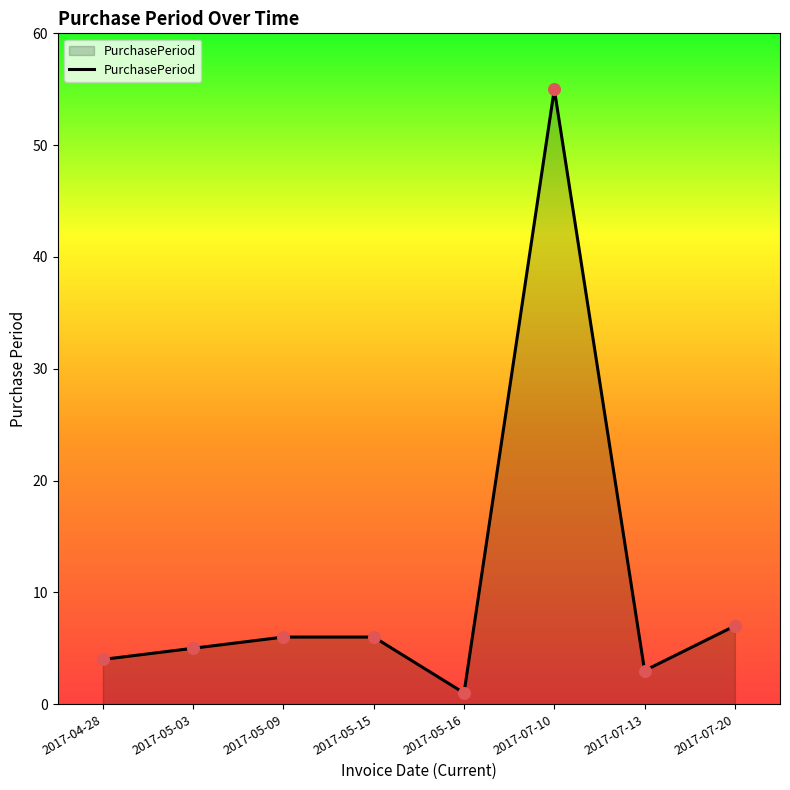

Which has a higher value, 2017-05-15 or 2017-05-03?

2017-05-15